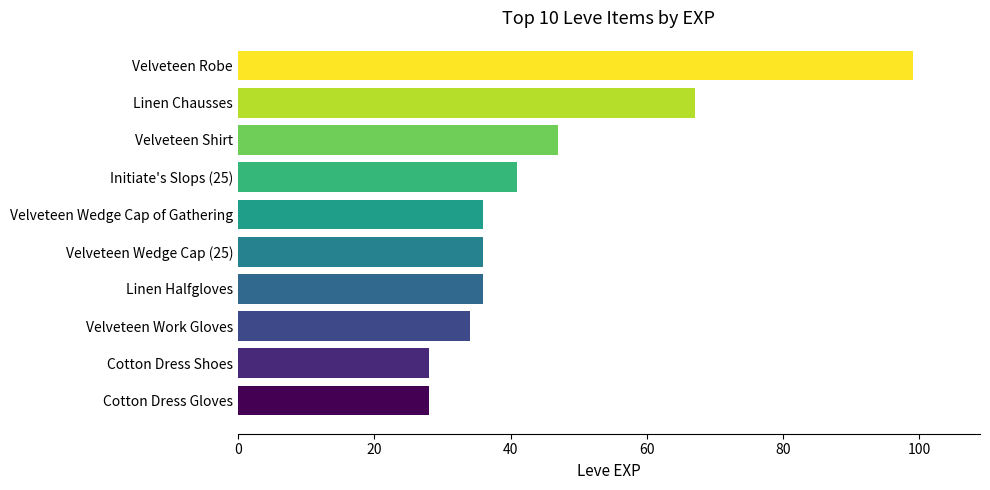

Where is the data nearest to the value 63?

Linen Chausses